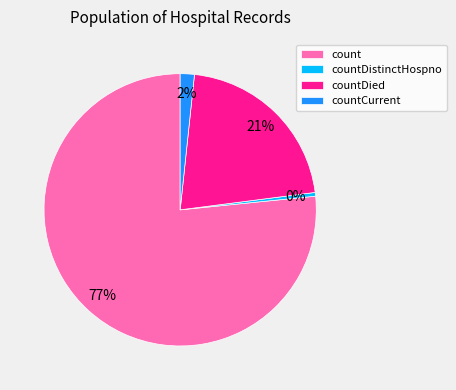

Is it true that countCurrent is 2% of the pie?

True